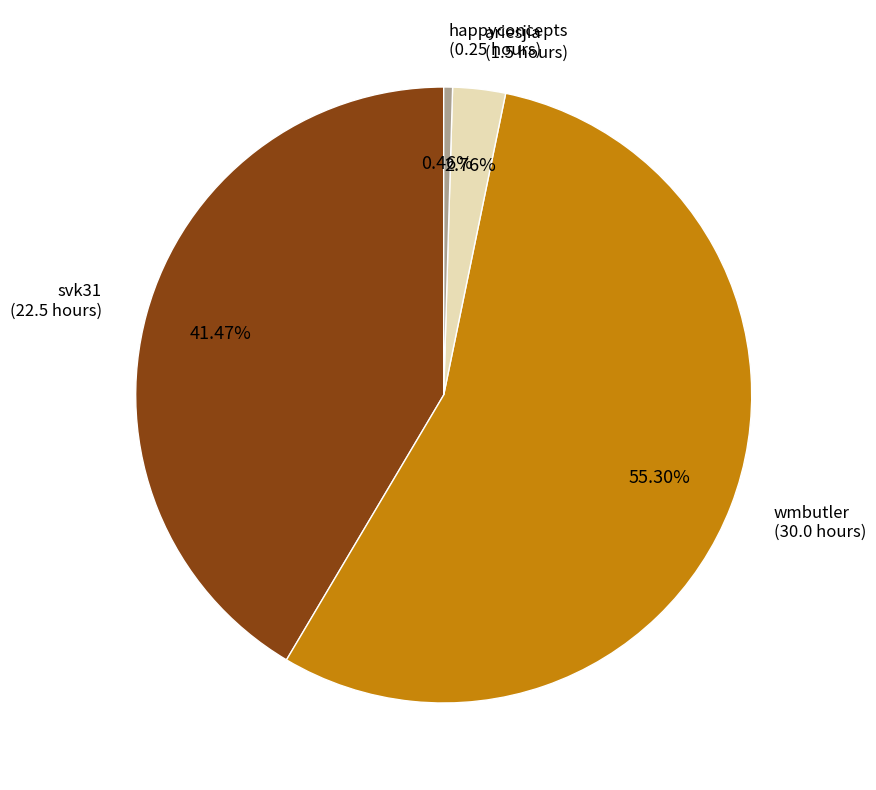

To the nearest percent, what is the average slice percentage?

25%